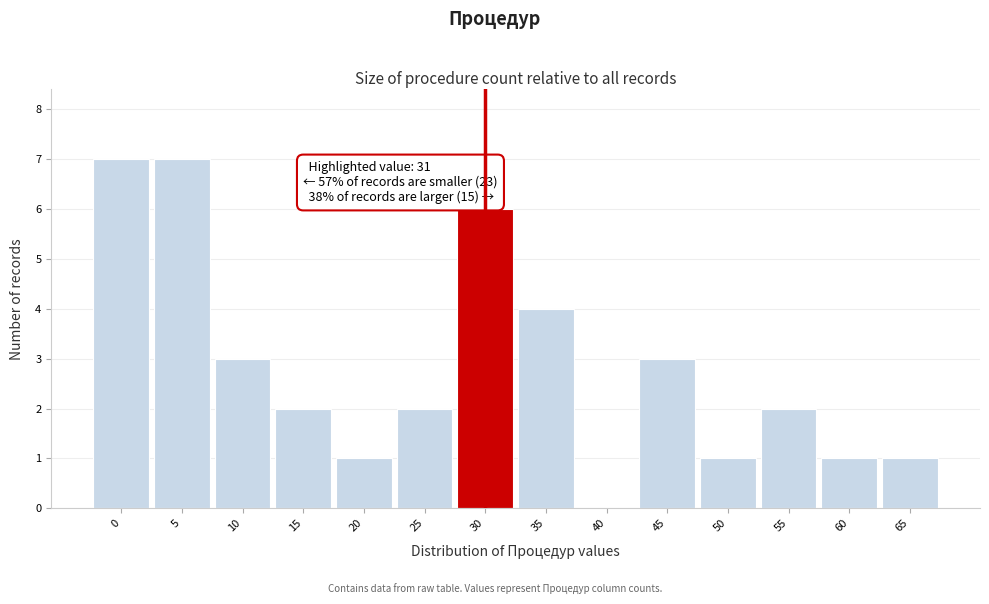

Reading left to right, transcribe all the data shown in this chart.

0=7	5=7	10=3	15=2	20=1	25=2	30=6	35=4	40=0	45=3	50=1	55=2	60=1	65=1